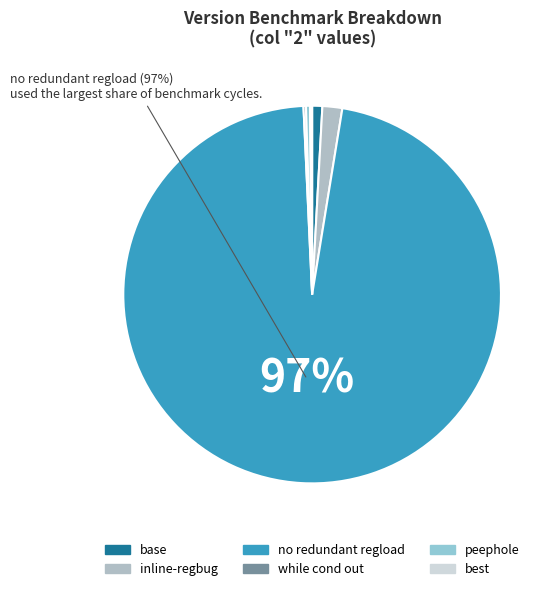

Count the number of slices in the pie.

6